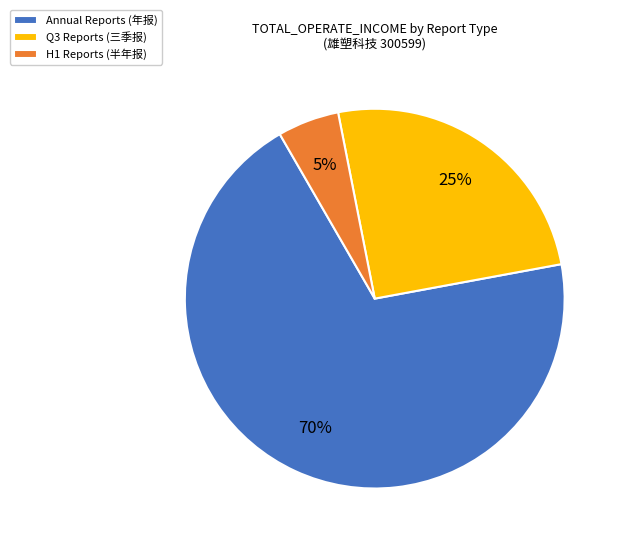

Count the number of slices in the pie.

3